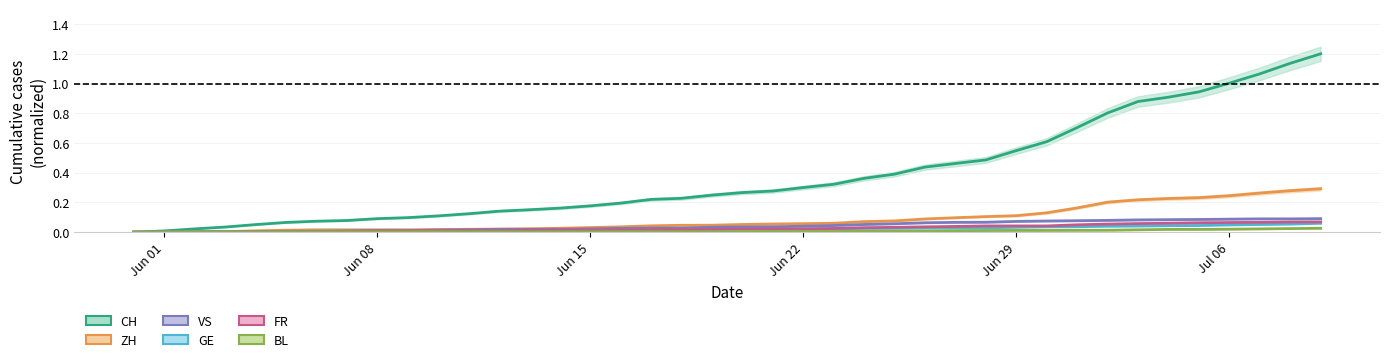

True or false: CH and FR cross at least once.

False